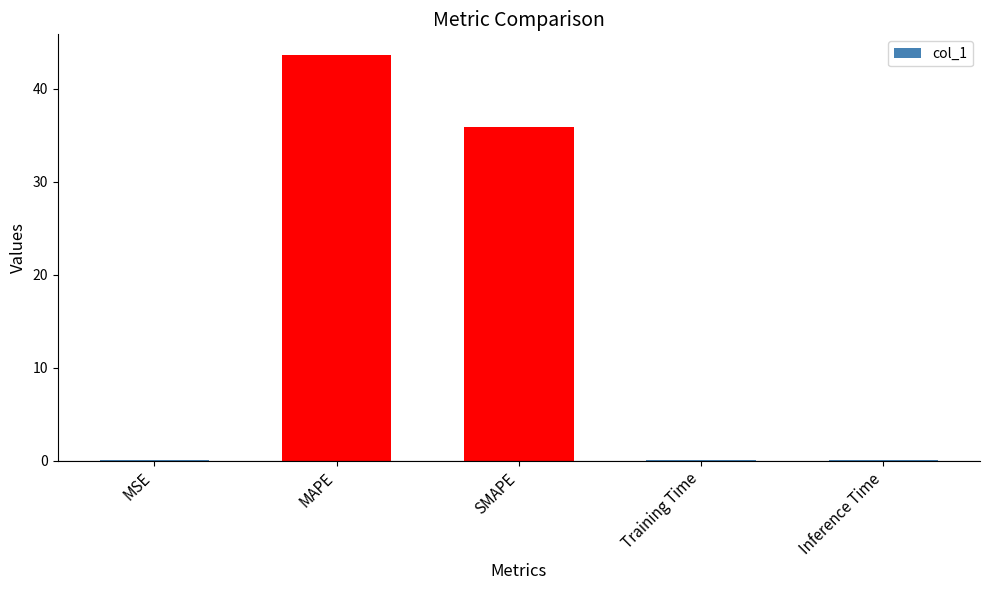

How many categories are shown in the chart?

5